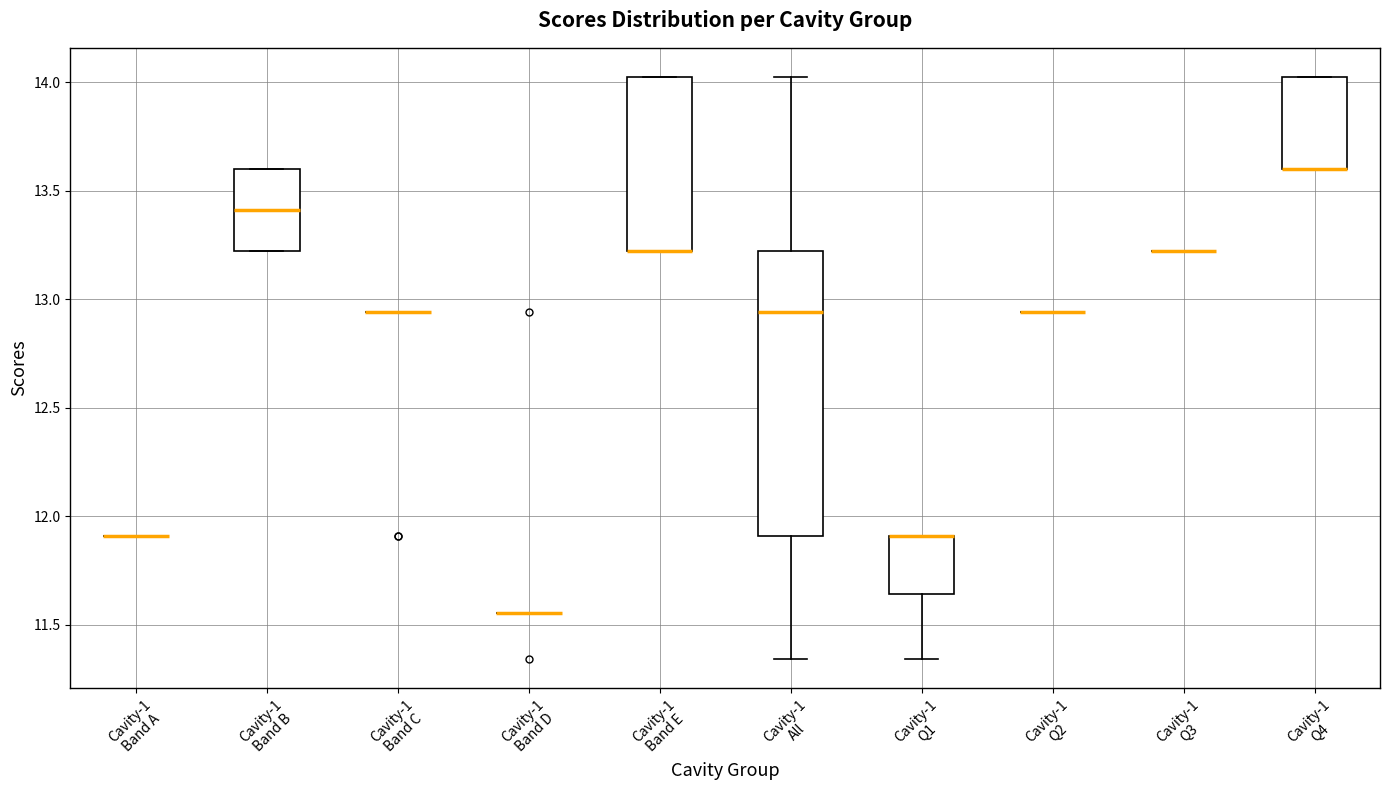

Reading left to right, transcribe this box plot: for each box, give where its median line is, the range the box spans, and where its two whiskers end, as read against the y-axis. The values are not printed on the chart, so give them approximately, as read against the axis.

Cavity-1 Band A: box collapsed to a line at 11.90, whiskers 11.90 to 11.90
Cavity-1 Band B: median 13.40, box 13.20 to 13.60, whiskers 13.20 to 13.60
Cavity-1 Band C: box collapsed to a line at 12.95, whiskers 12.95 to 12.95
Cavity-1 Band D: box collapsed to a line at 11.55, whiskers 11.55 to 11.55
Cavity-1 Band E: median 13.20 (drawn on the box's lower edge), box 13.20 to 14.00, whiskers 13.20 to 14.00
Cavity-1 All: median 12.95, box 11.90 to 13.20, whiskers 11.35 to 14.00
Cavity-1 Q1: median 11.90 (drawn on the box's upper edge), box 11.65 to 11.90, whiskers 11.35 to 11.90
Cavity-1 Q2: box collapsed to a line at 12.95, whiskers 12.95 to 12.95
Cavity-1 Q3: box collapsed to a line at 13.20, whiskers 13.20 to 13.20
Cavity-1 Q4: median 13.60 (drawn on the box's lower edge), box 13.60 to 14.00, whiskers 13.60 to 14.00